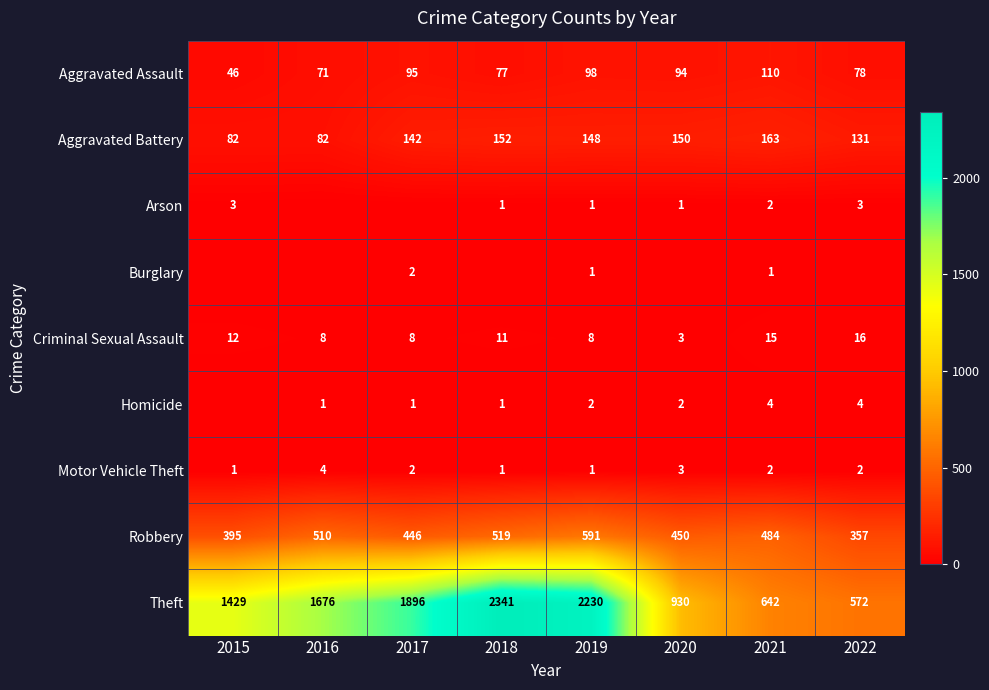

List the series in order of their peak value, highest first.

Theft, Robbery, Aggravated Battery, Aggravated Assault, Criminal Sexual Assault, Homicide, Motor Vehicle Theft, Arson, Burglary